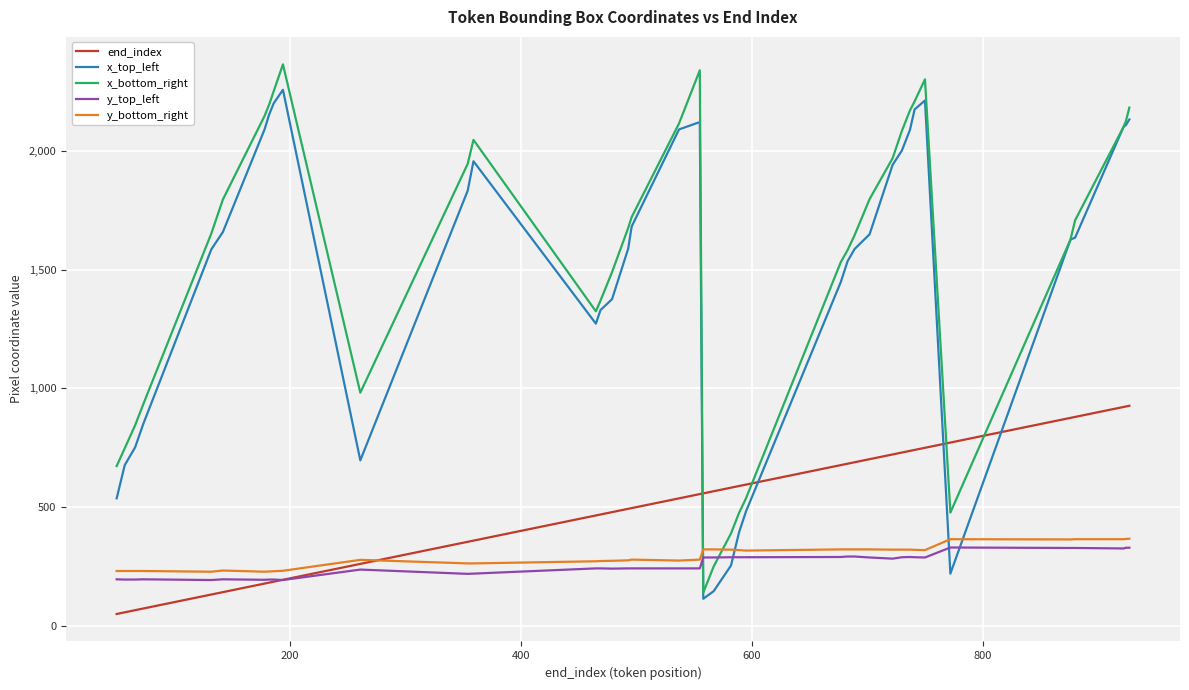

What is the greatest value displayed?

2365